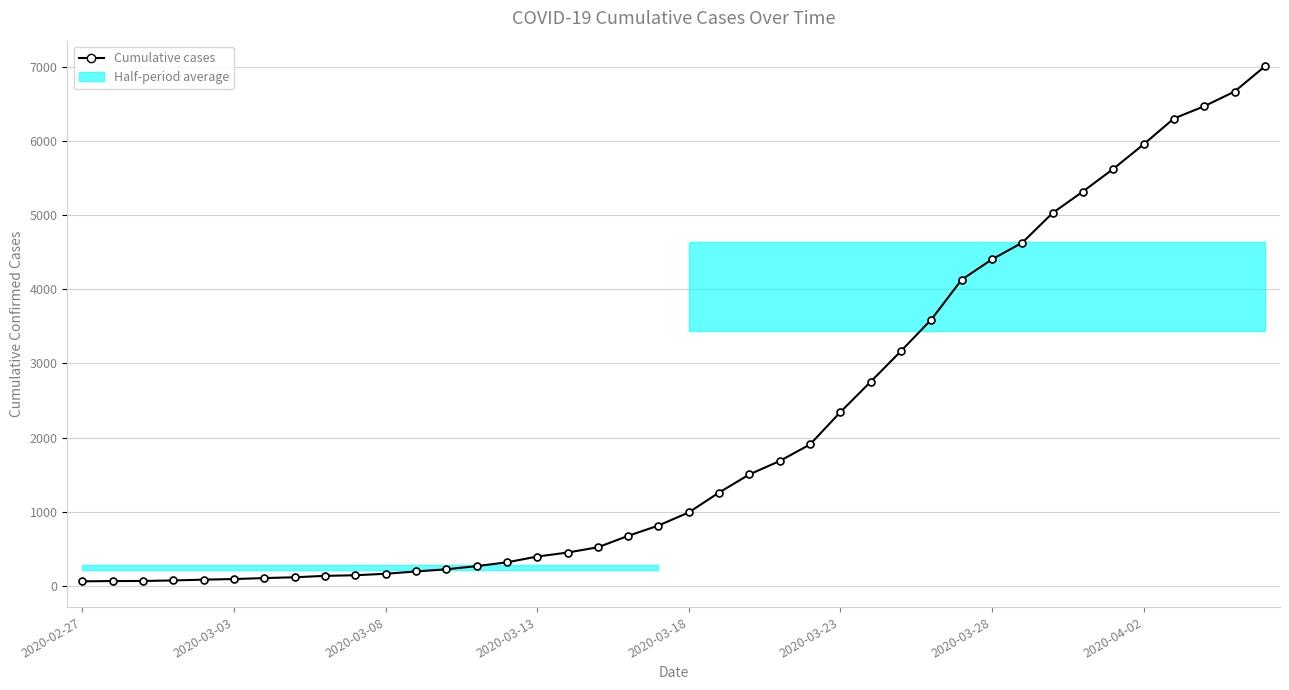

What is the greatest value displayed?

7003